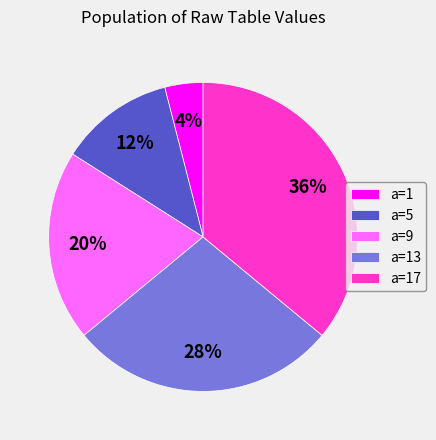

Does a=13 represent more than half of the total?

No